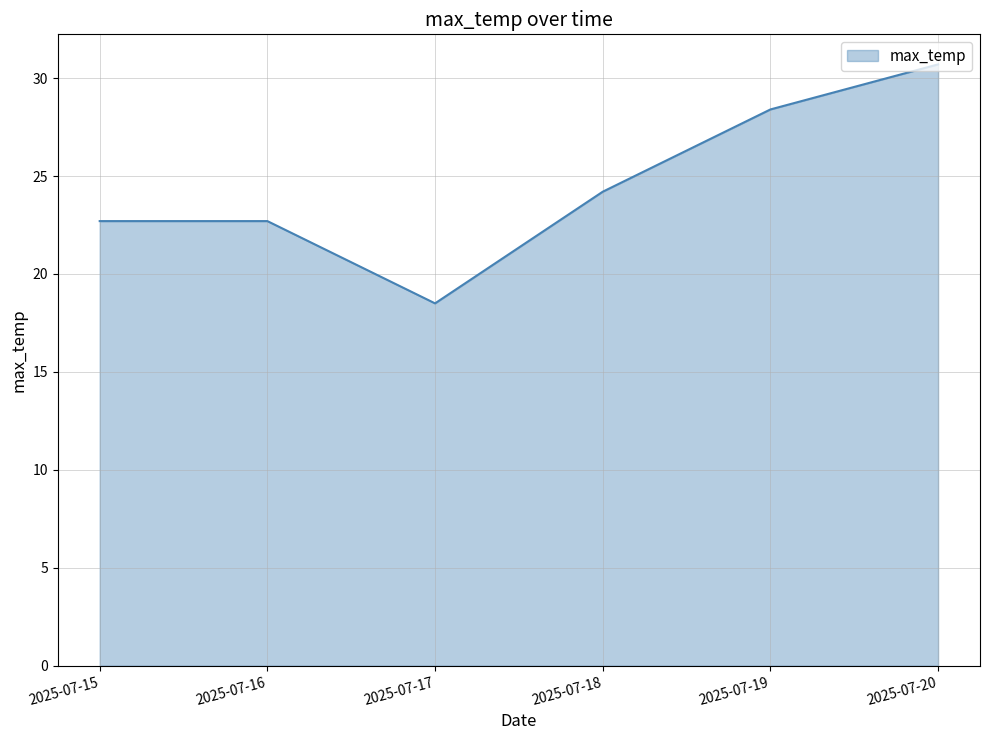

True or false: the data shows 10.6 at 2025-07-17.

False